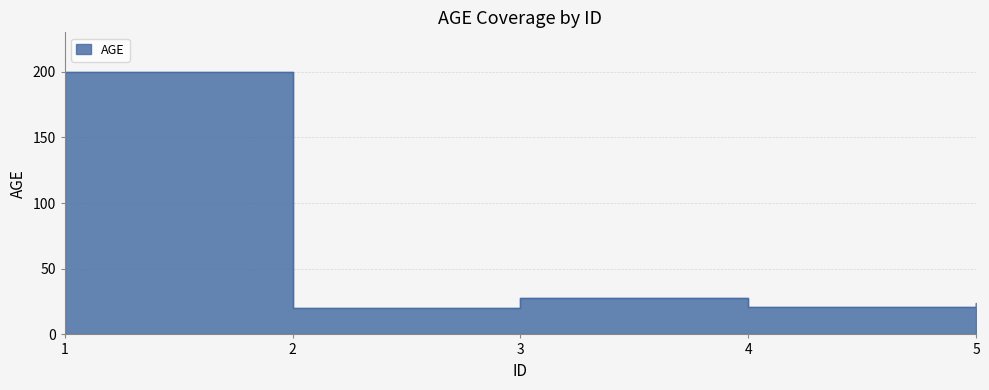

Reading right to left, extract all data points from this chart.

5=24	4=21	3=28	2=20	1=200